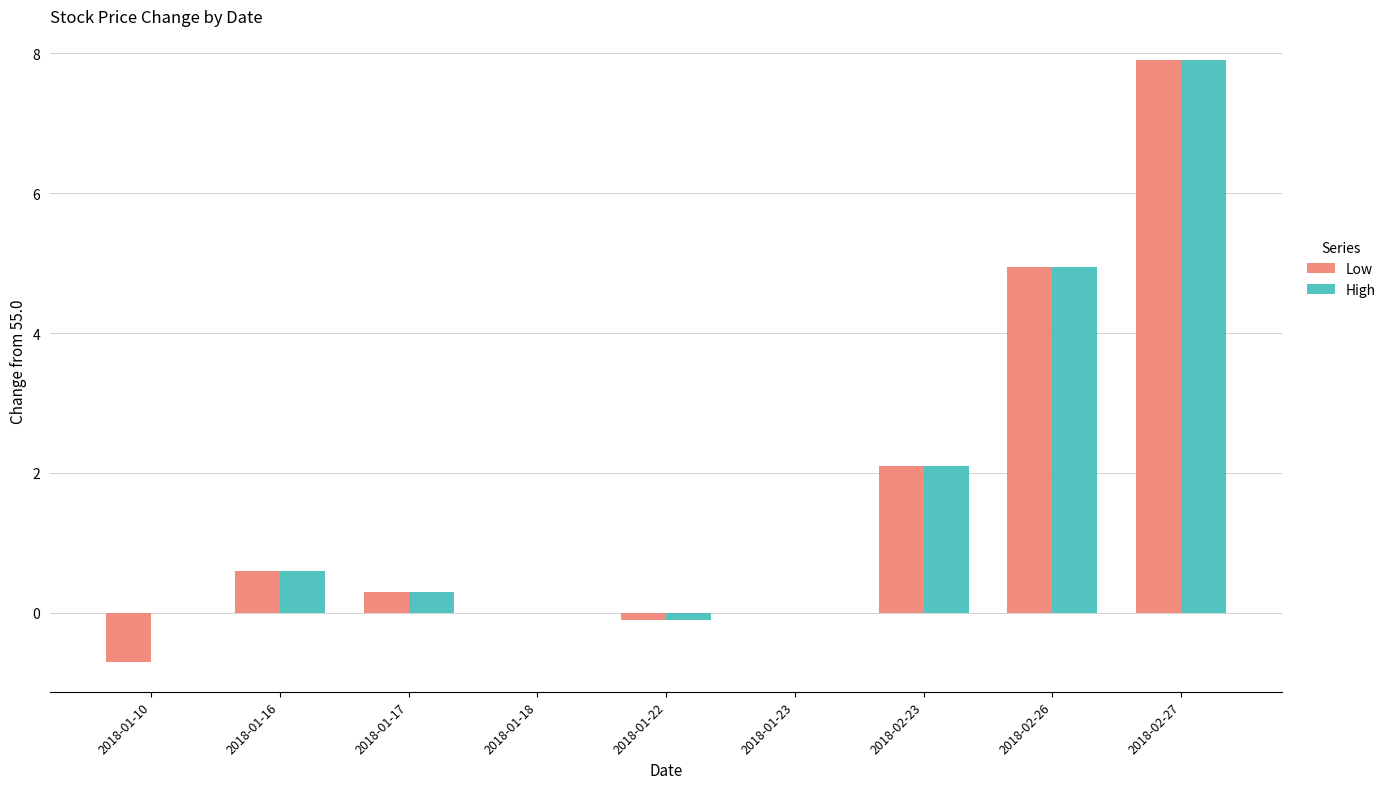

Is it true that Low equals -5.6 at 2018-01-23?

False